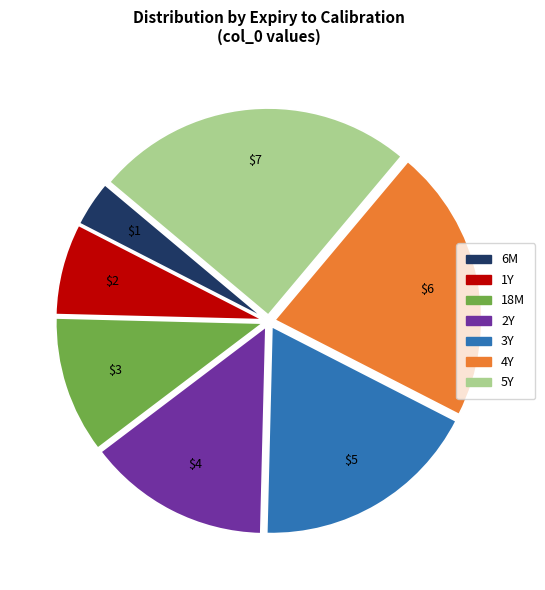

Do 2Y and 18M together represent more than half of the pie?

No